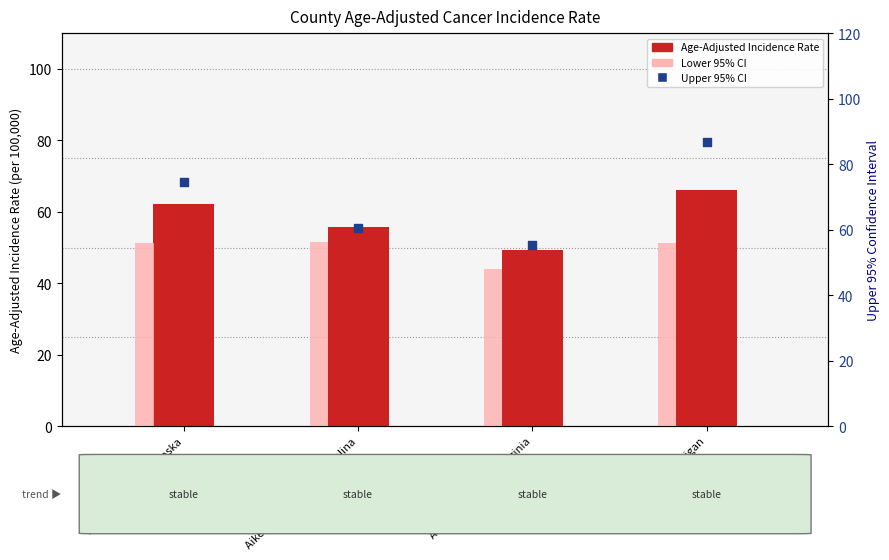

Which series contains the highest Y value?

Upper 95% CI